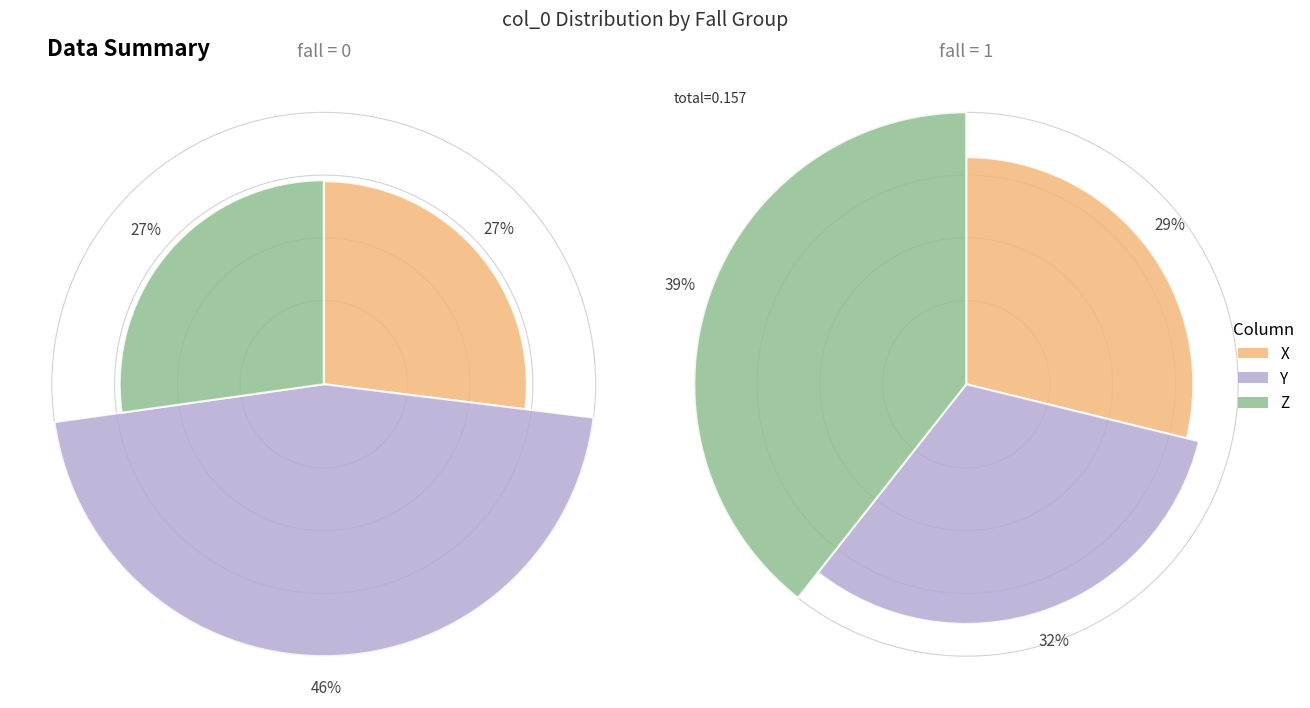

Does fall=0 (Y) account for over 50% of the chart?

No